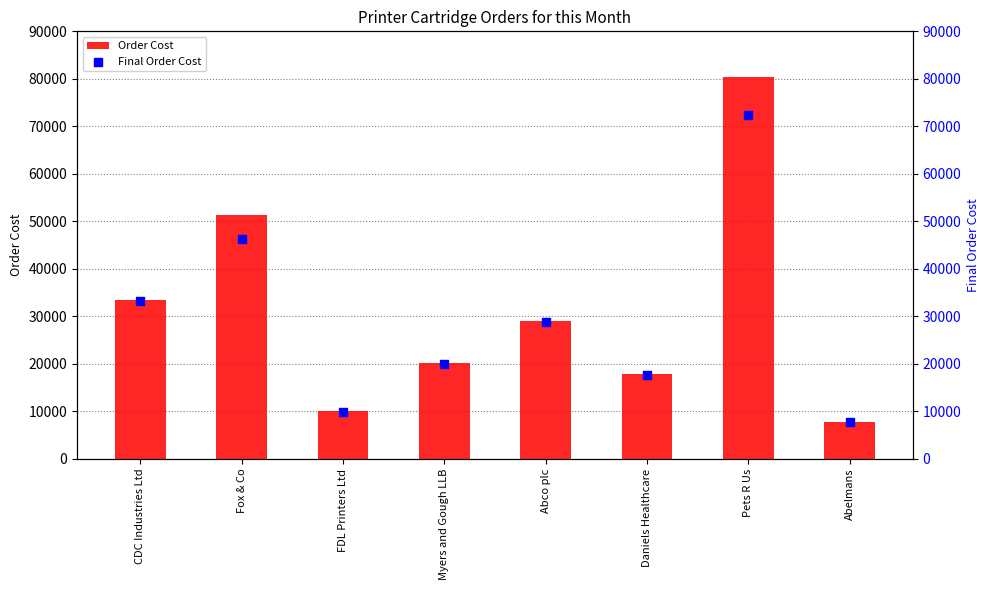

Which series has the widest spread of Y values?

Order Cost